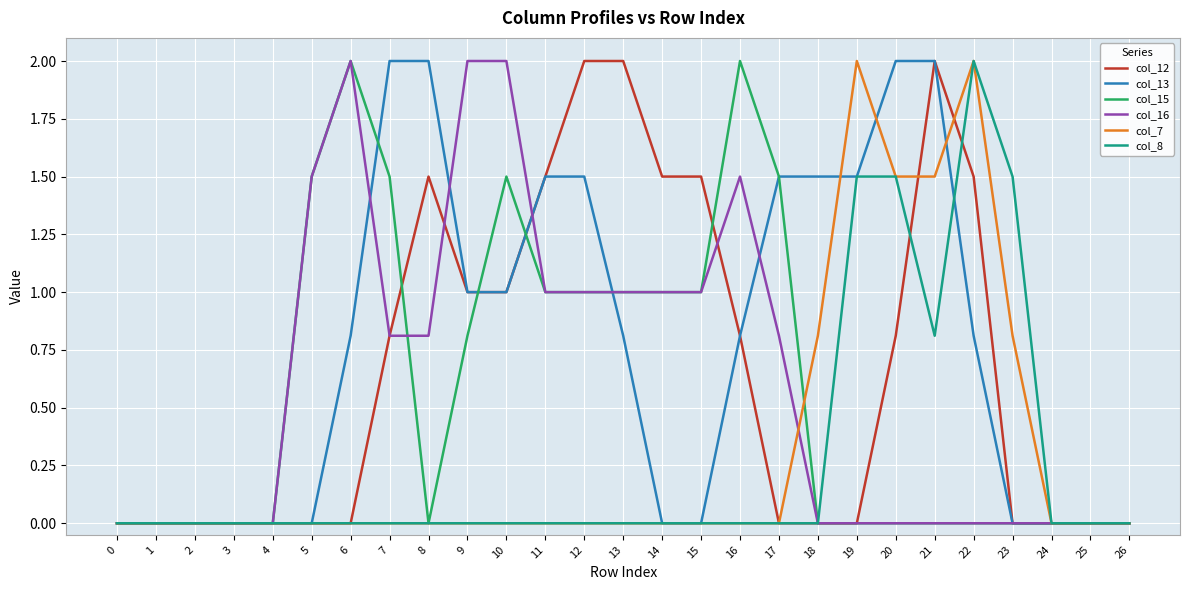

True or false: col_15 and col_12 cross at least once.

True